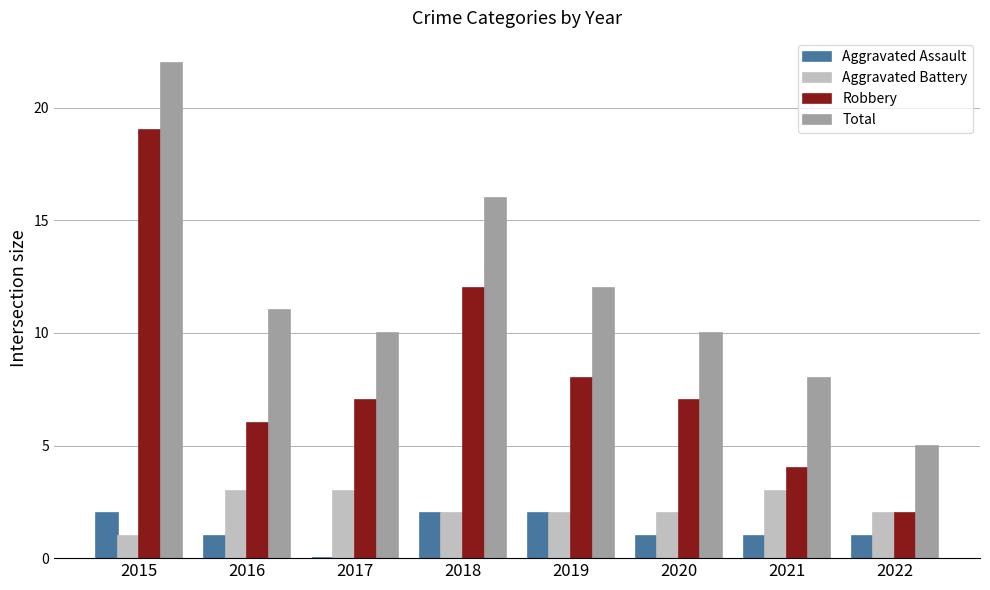

Which category has the highest value in the Total series?

2015